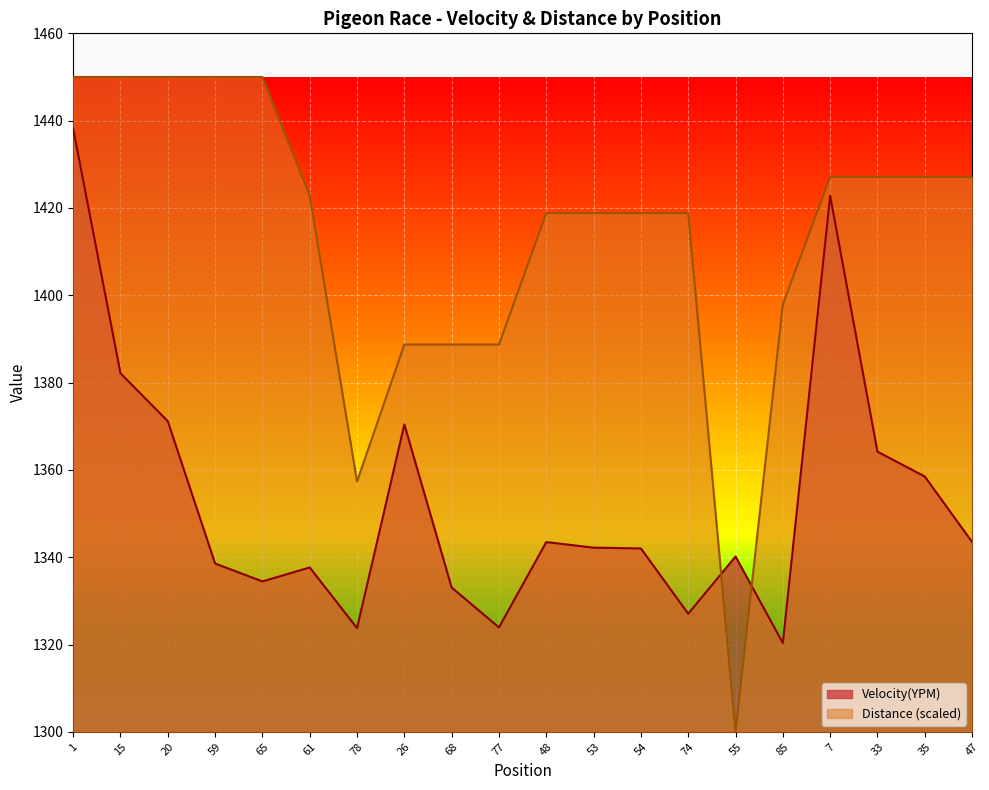

What position from the right is 1?

20